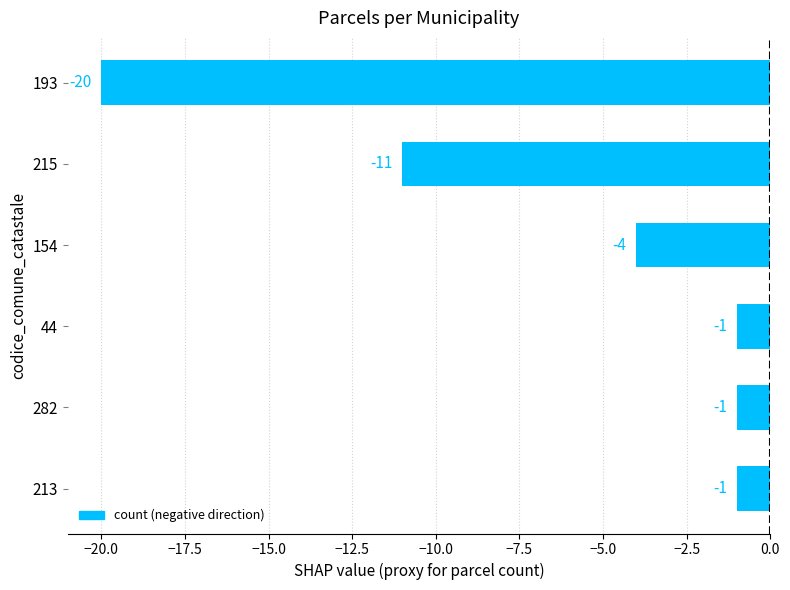

The value at 193 is -12. True or false?

False